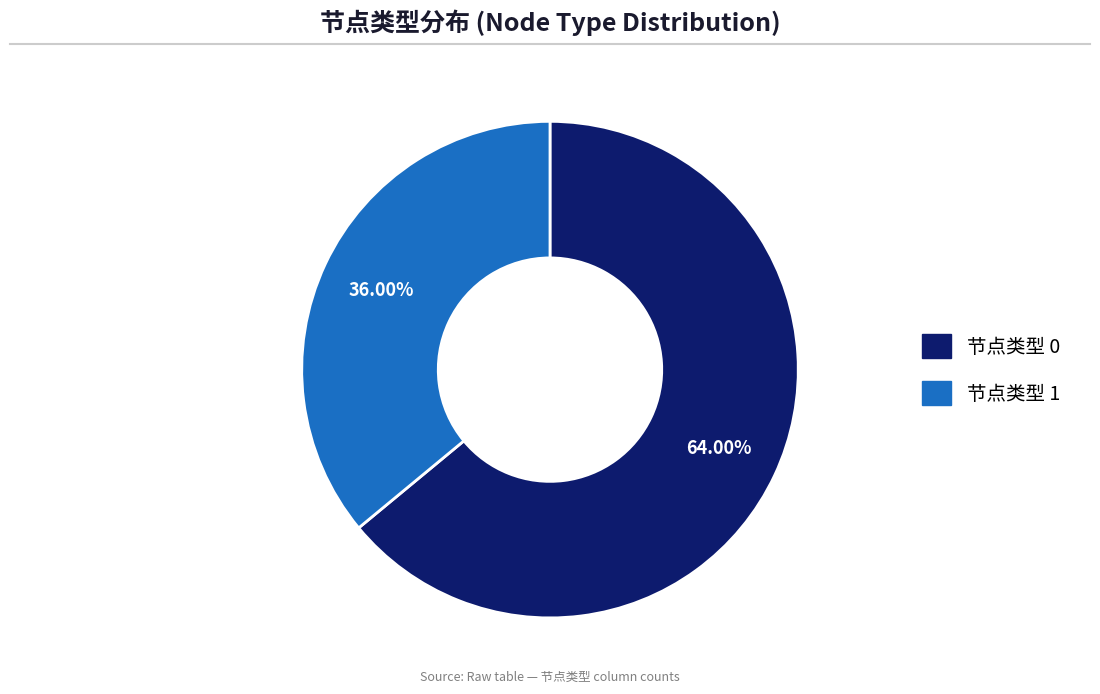

Is there any slice that represents more than half of the pie?

Yes